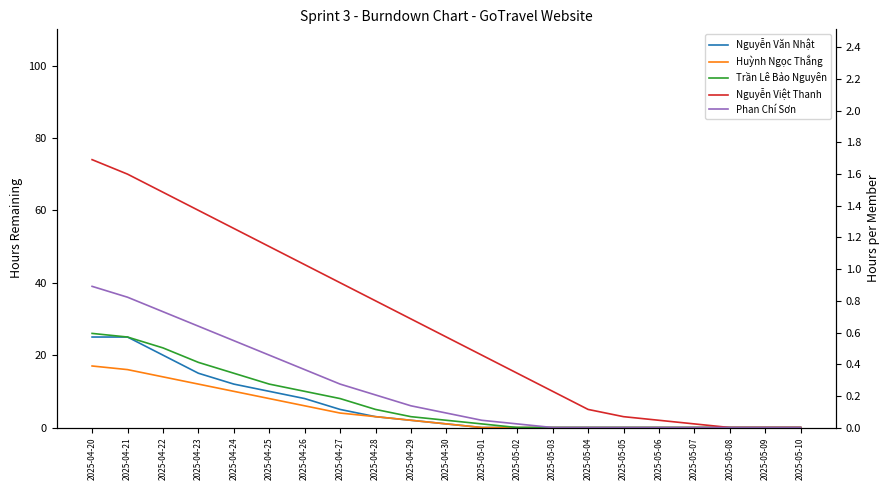

At which label does Trần Lê Bảo Nguyên first exceed 2?

2025-04-20